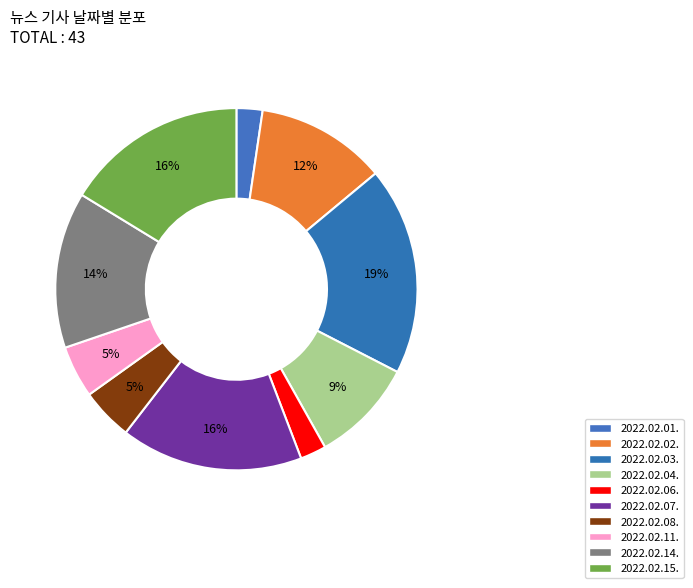

How many slices are in this pie chart?

10